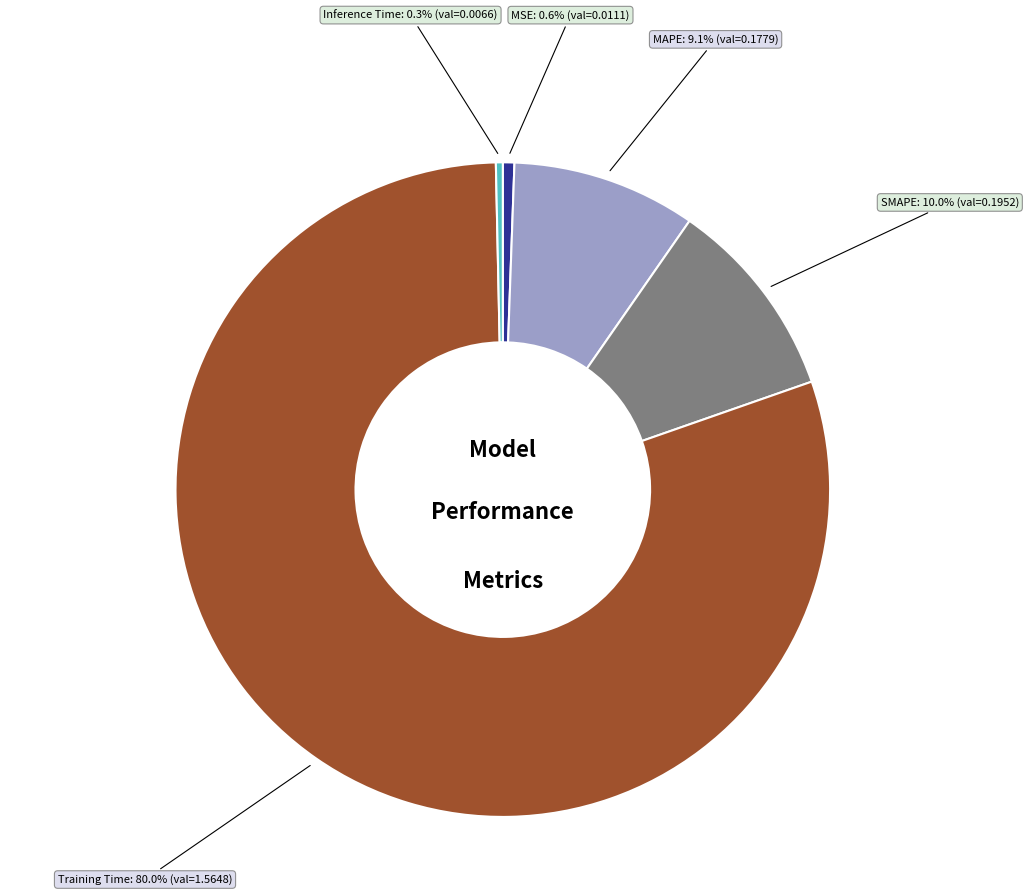

Is there a majority slice in this chart?

Yes